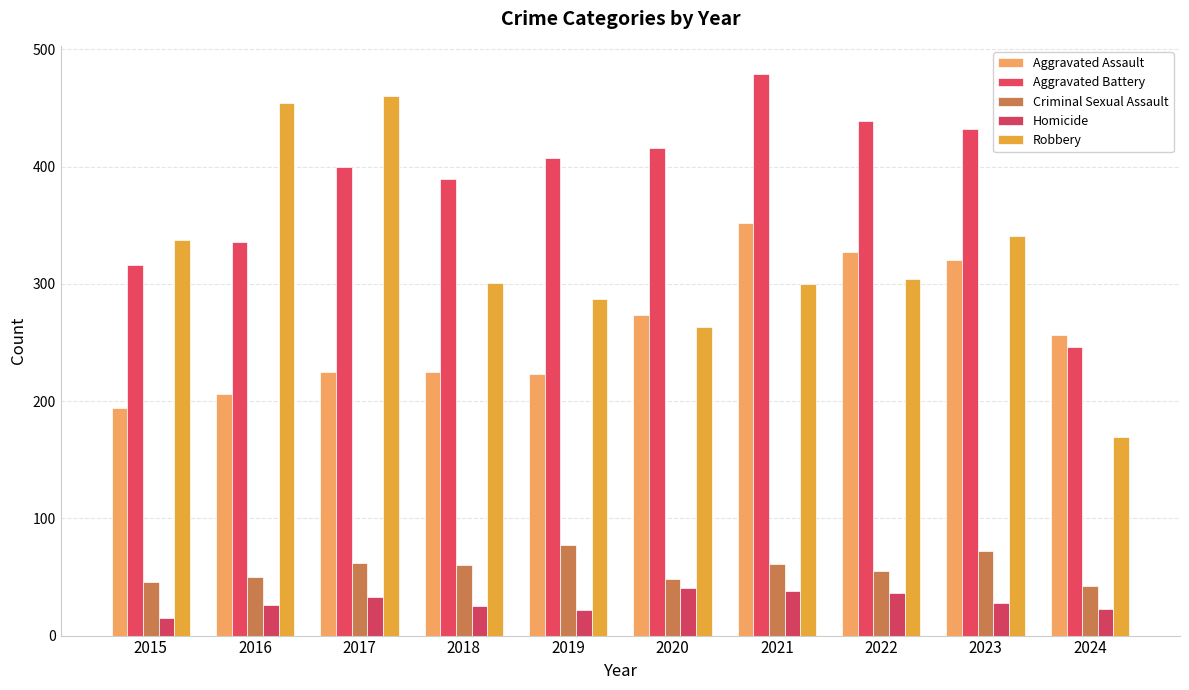

Which category has the lowest value in the Aggravated Battery series?

2024